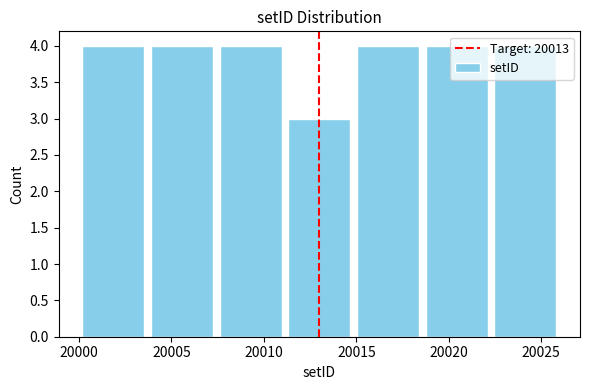

Reading left to right, list every bar in this chart as the range it spans on the x-axis followed by its height. Neither the bar edges nor the heights are printed on the chart, so give them approximately, as read against the axes.

20000.0 to 20003.5: 4
20003.5 to 20007.5: 4
20007.5 to 20011.0: 4
20011.0 to 20015.0: 3
20015.0 to 20018.5: 4
20018.5 to 20022.5: 4
20022.5 to 20026.0: 4